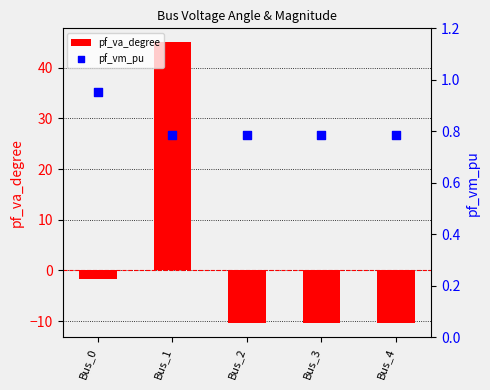

Which series reaches the maximum Y coordinate?

pf_va_degree